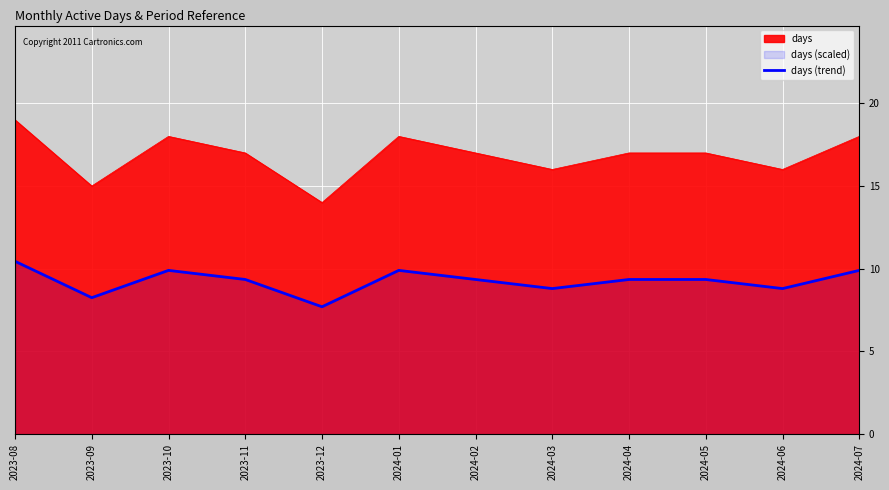

At which category does the chart reach its peak across all series?

2023-08